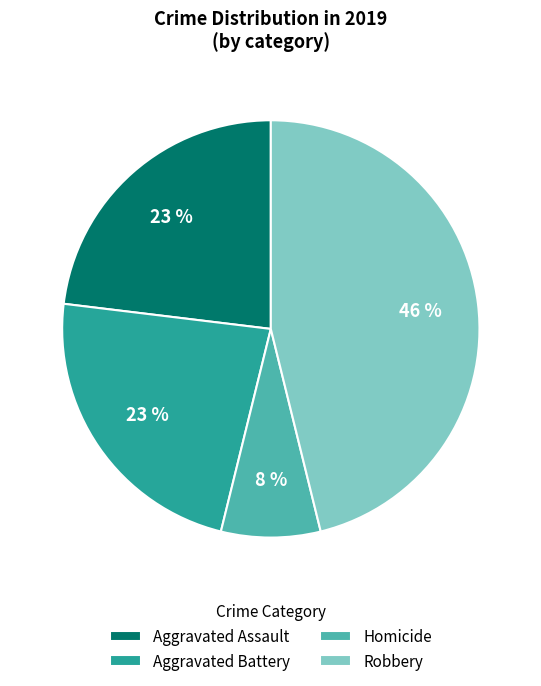

Count the number of slices in the pie.

4